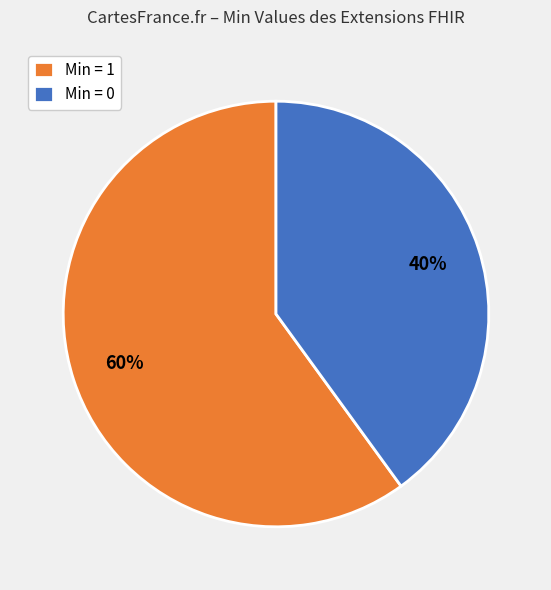

To the nearest percent, what is the average slice percentage?

50%